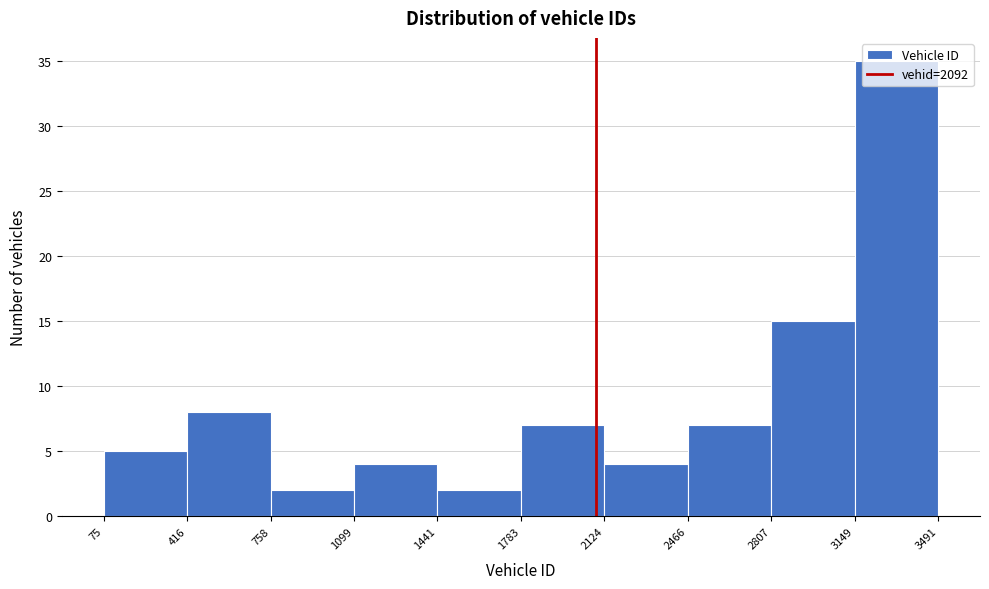

Reading left to right, transcribe this chart: for each bar, give the range it covers on the x-axis and its height. The values are not printed on the chart, so give them approximately, as read against the axis.

75 to 416: 5
416 to 758: 8
758 to 1099: 2
1099 to 1441: 4
1441 to 1783: 2
1783 to 2124: 7
2124 to 2466: 4
2466 to 2807: 7
2807 to 3149: 15
3149 to 3491: 35